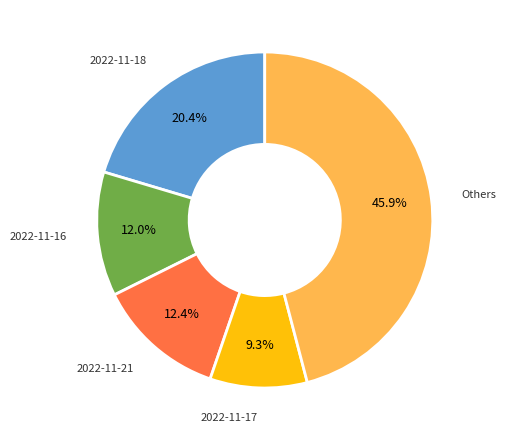

Is there a majority slice in this chart?

No